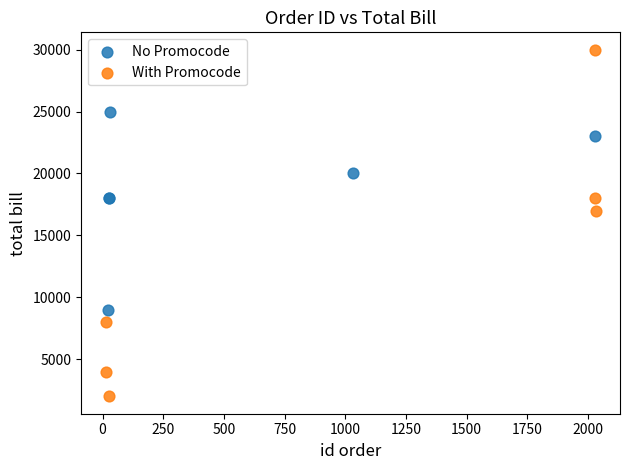

Which series has the largest Y range (max minus min)?

With Promocode